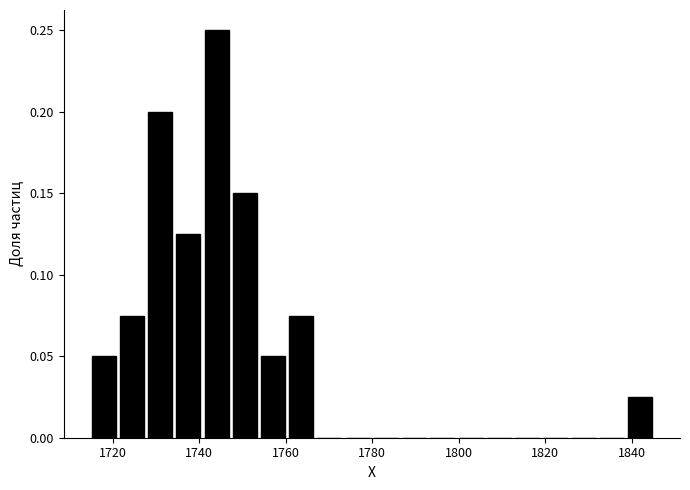

Around what value on the x-axis is the tallest bar? Give the approximate position of its centre, as read against the axis.

1744